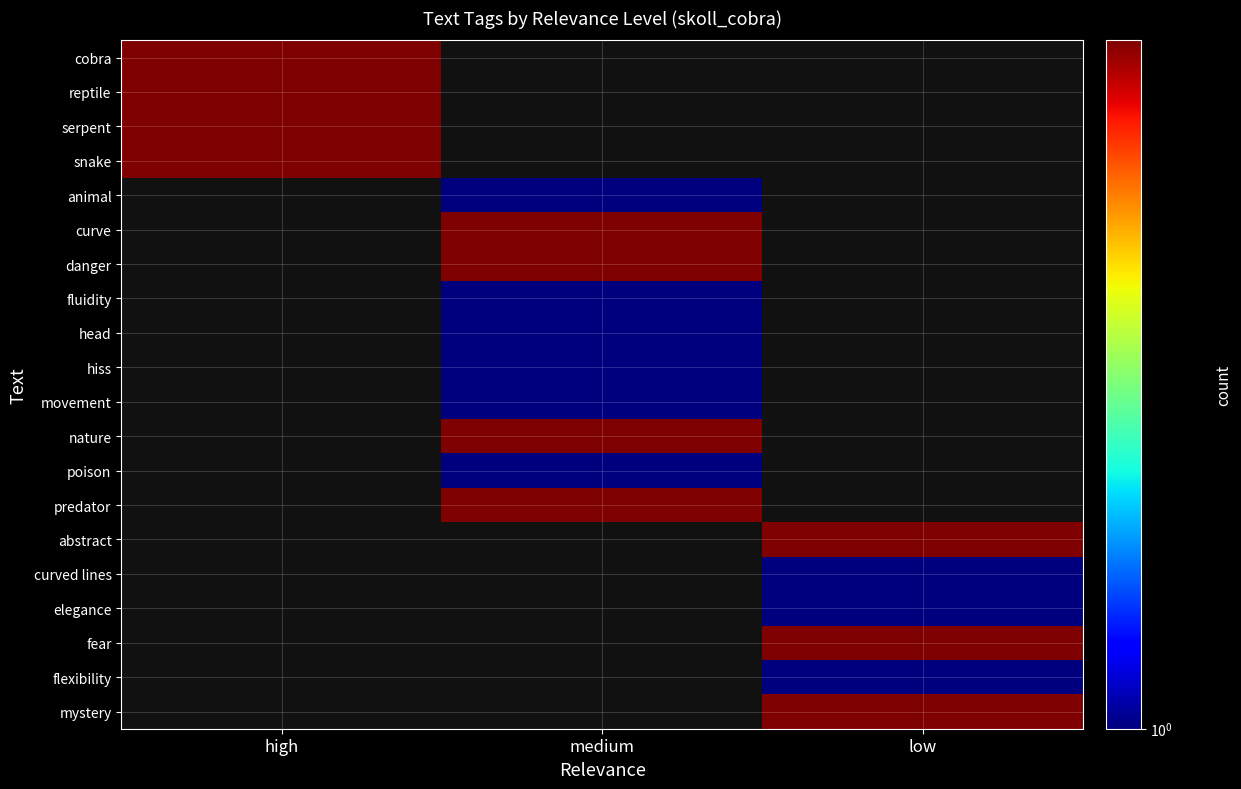

Which has a higher value, low or medium?

medium